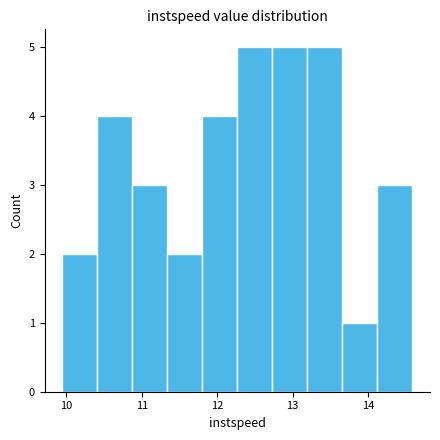

Reading left to right, transcribe this chart: for each bar, give the range it covers on the x-axis and its height. Neither the bar edges nor the heights are printed on the chart, so give them approximately, as read against the axes.

9.9 to 10.4: 2
10.4 to 10.9: 4
10.9 to 11.3: 3
11.3 to 11.8: 2
11.8 to 12.3: 4
12.3 to 12.7: 5
12.7 to 13.2: 5
13.2 to 13.7: 5
13.7 to 14.1: 1
14.1 to 14.6: 3